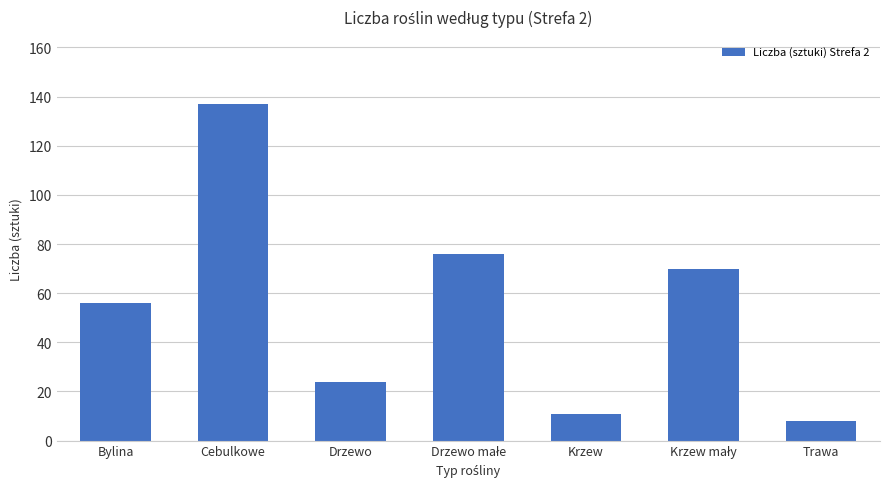

What is the approximate value at Cebulkowe, to the nearest 5?

135